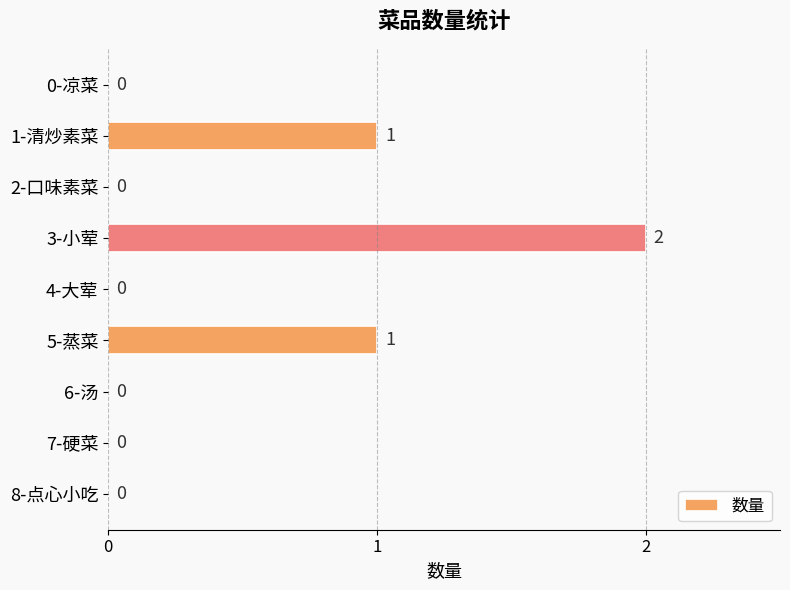

Is it true that the value at 1-清炒素菜 is 1?

True